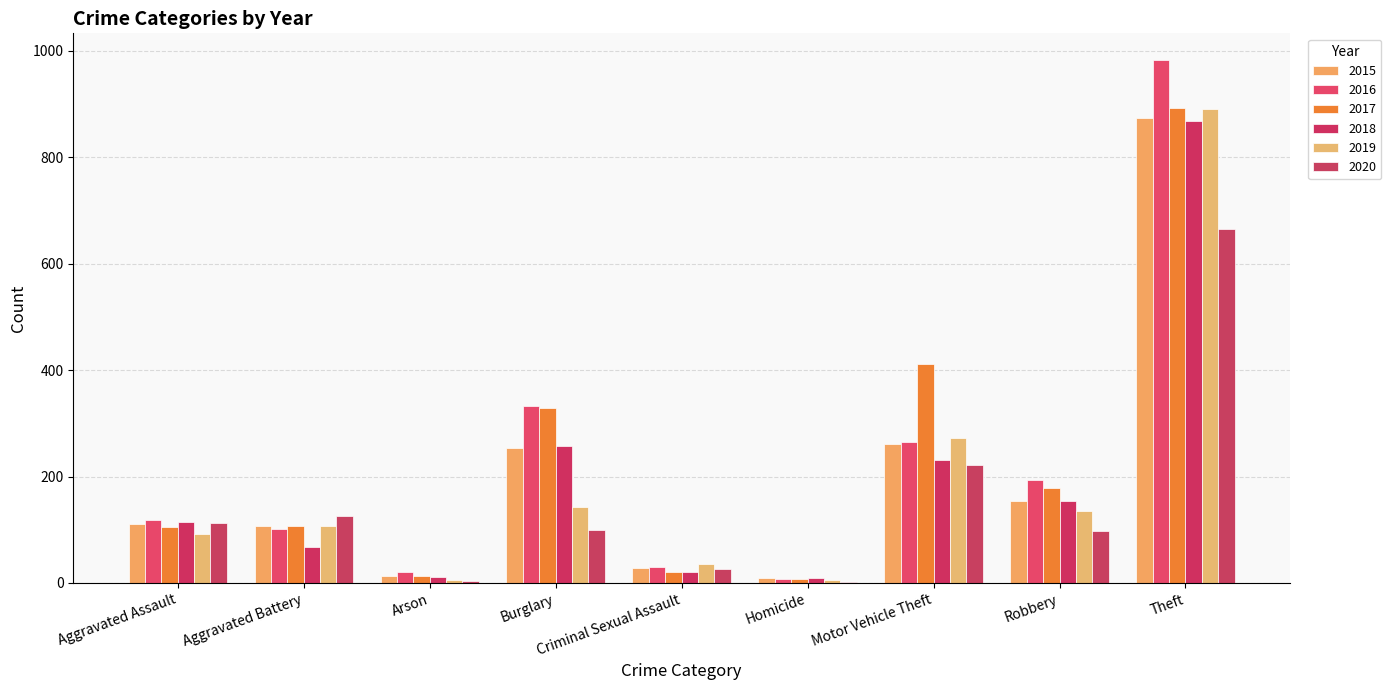

Which series changed the most between Burglary and Theft?

2019